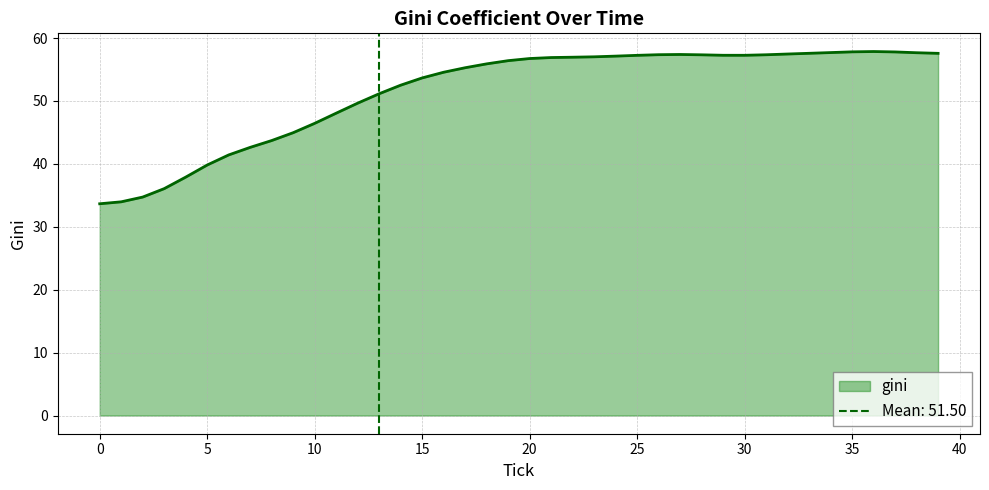

Reading left to right, list all the values displayed in this chart.

0=33.7	1=34.0	2=34.7	3=36.1	4=37.9	5=39.8	6=41.4	7=42.6	8=43.7	9=45.0	10=46.4	11=48.1	12=49.7	13=51.2	14=52.5	15=53.7	16=54.6	17=55.3	18=55.9	19=56.4	20=56.8	21=56.9	22=57.0	23=57.0	24=57.1	25=57.3	26=57.4	27=57.4	28=57.3	29=57.3	30=57.3	31=57.3	32=57.5	33=57.6	34=57.7	35=57.8	36=57.9	37=57.8	38=57.7	39=57.6